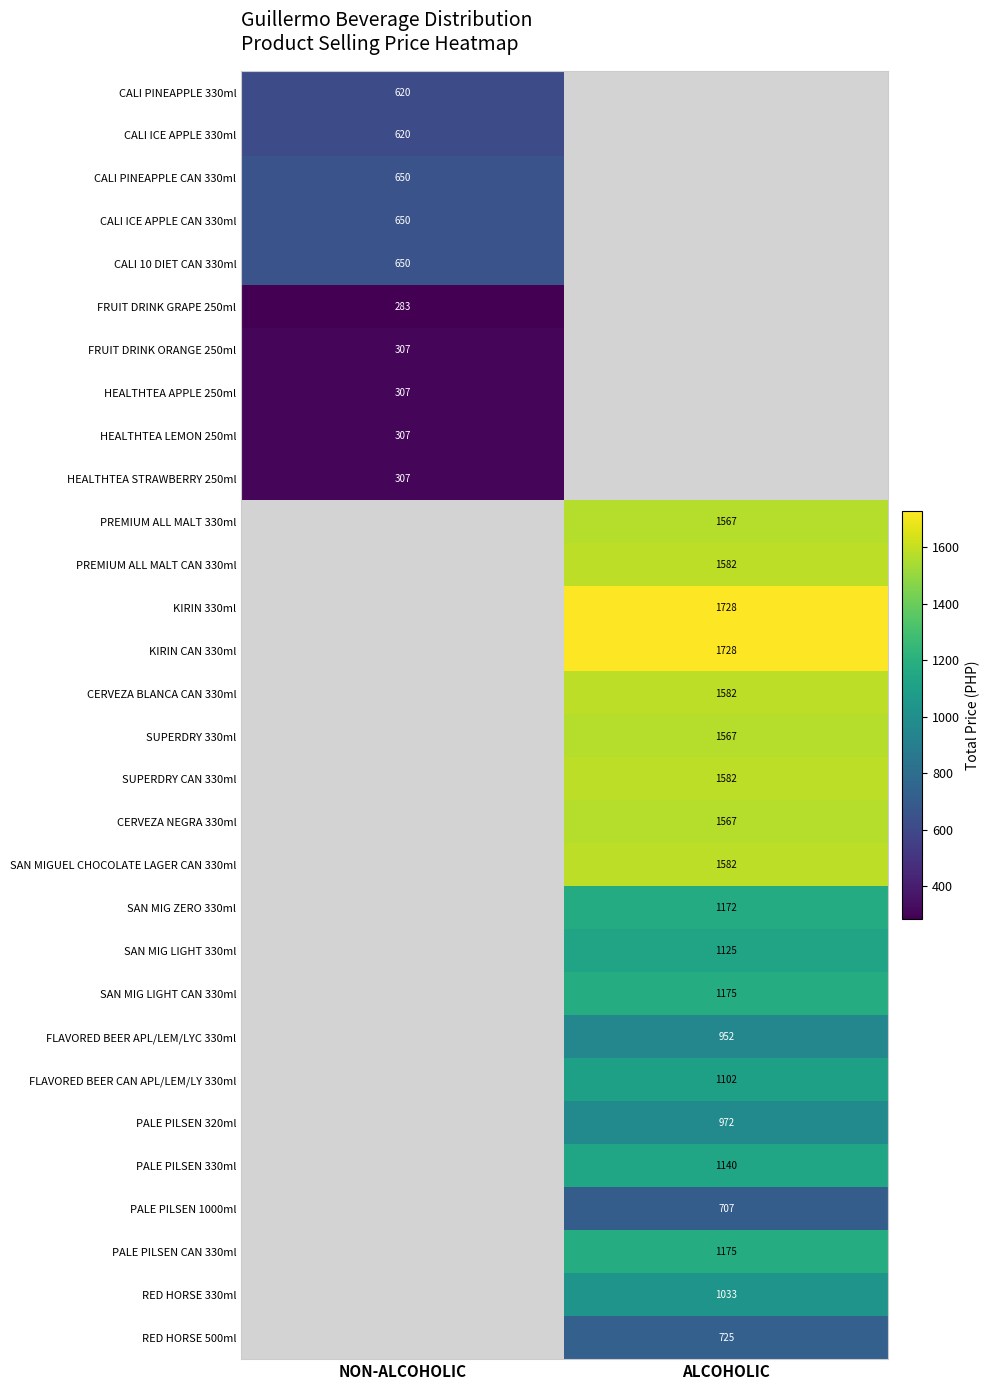

Is the value of PALE PILSEN 330ml at ALCOHOLIC greater than the value of HEALTHTEA APPLE 250ml at NON-ALCOHOLIC?

Yes